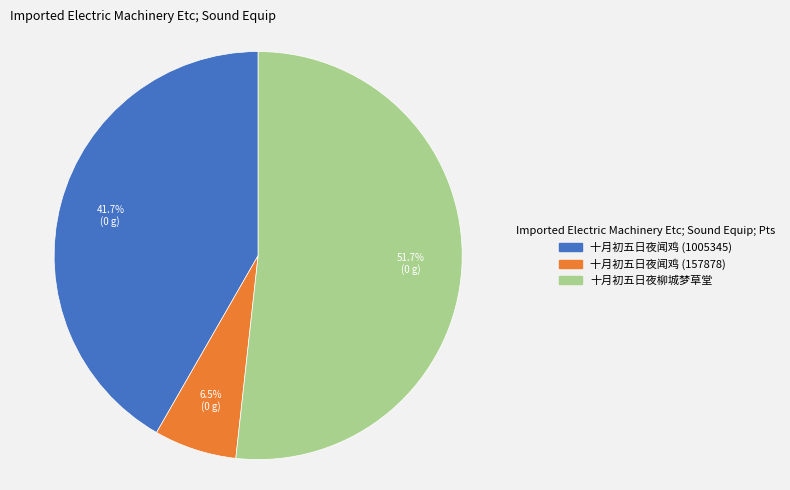

How many segments does this pie chart have?

3